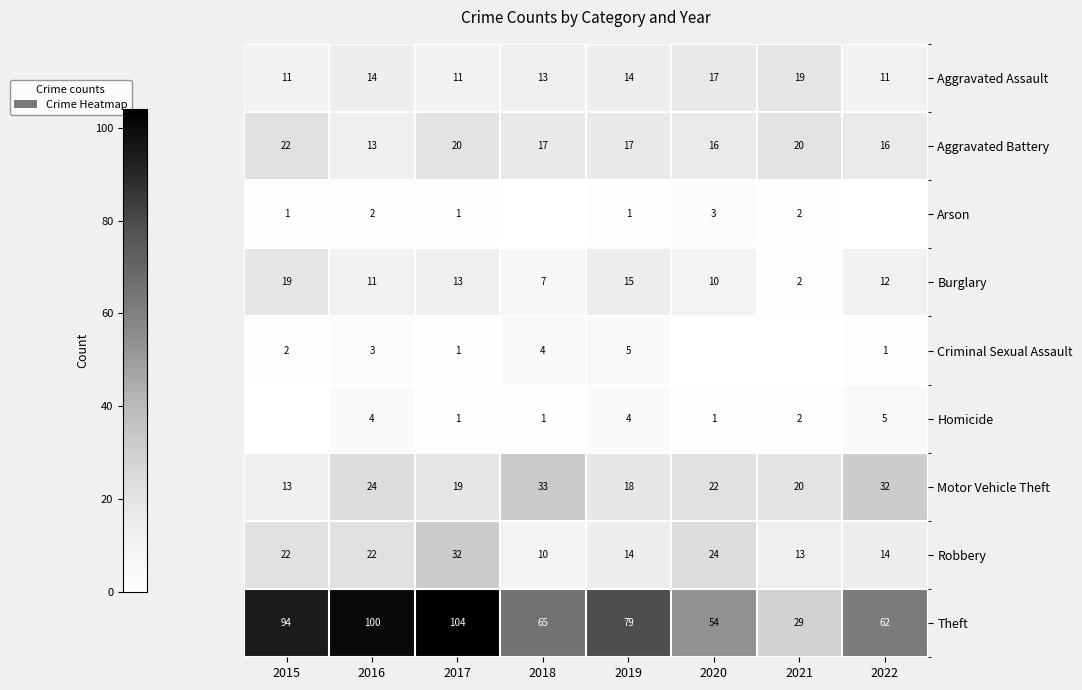

What is the maximum value shown in the chart?

104